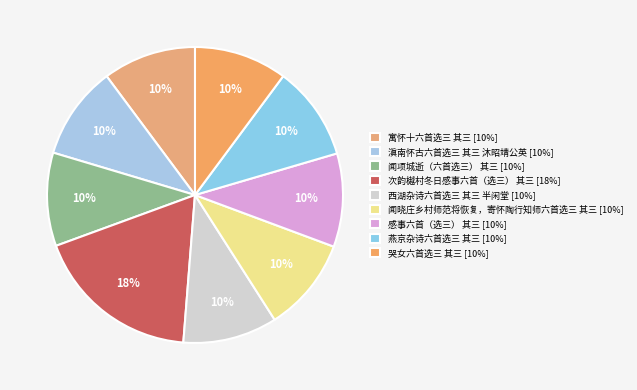

What percentage is the 滇南怀古六首选三 其三 沐昭靖公英 slice, to the nearest percent?

10%